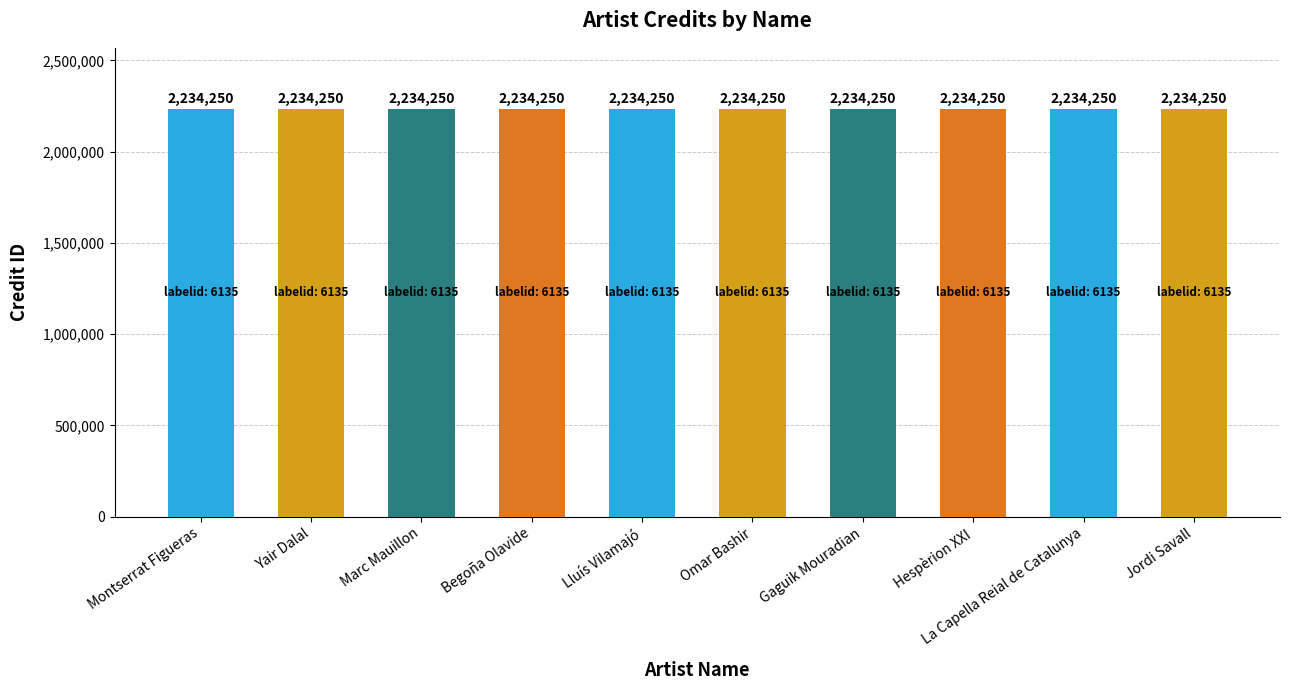

What is the sum of the labelid values at Lluís Vilamajó and Montserrat Figueras?

12270